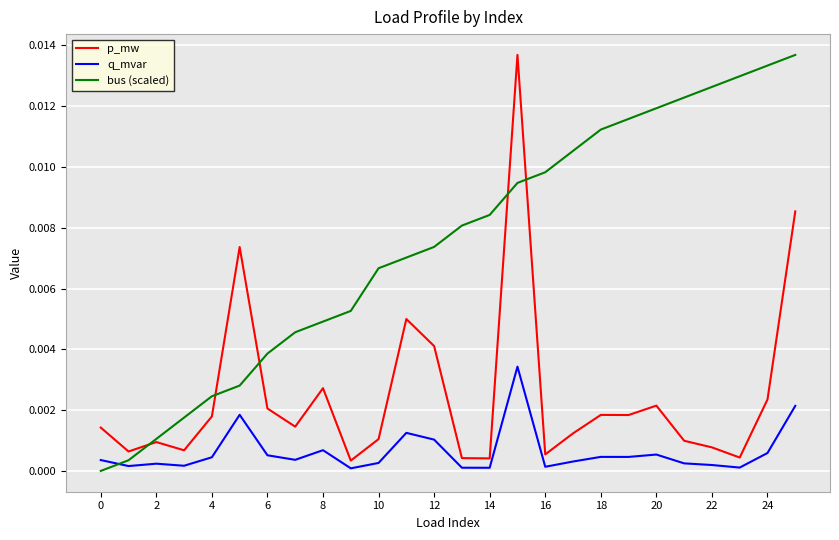

True or false: bus (scaled) and q_mvar intersect in this chart.

True